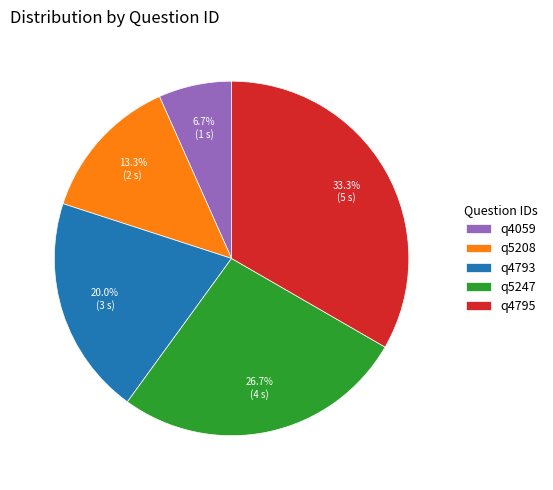

To the nearest percent, what percentage of the pie is q4793?

20%